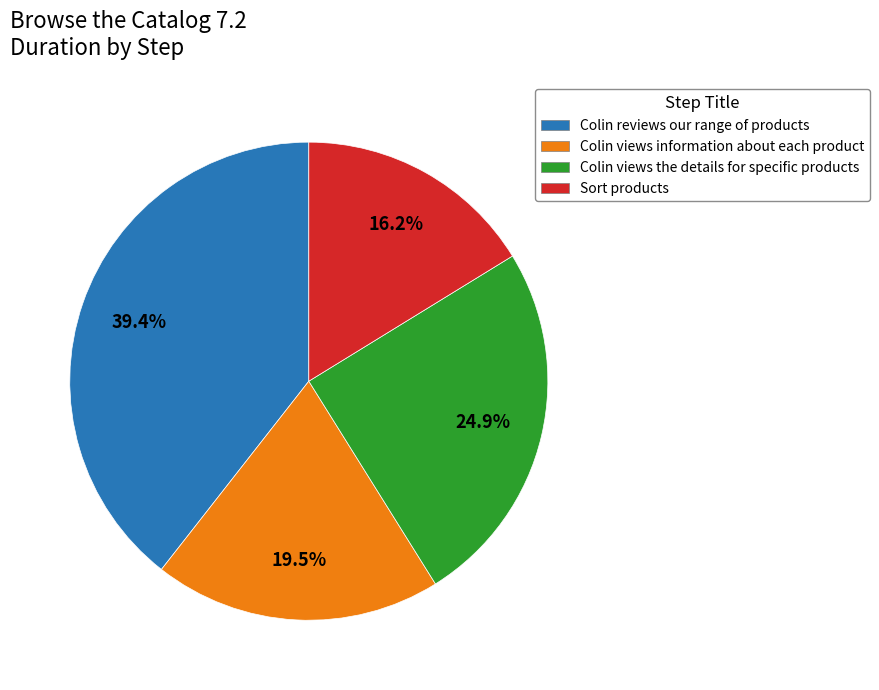

Rank the categories by value from highest to lowest.

Colin reviews our range of products, Colin views the details for specific products, Colin views information about each product, Sort products